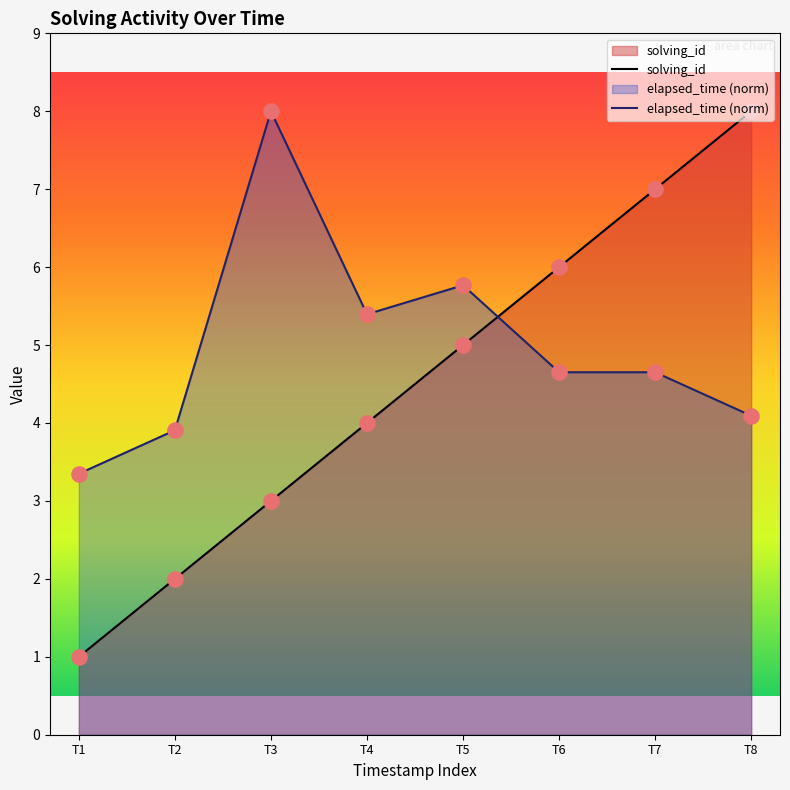

What are all the series names shown in the legend?

solving_id, elapsed_time (norm)